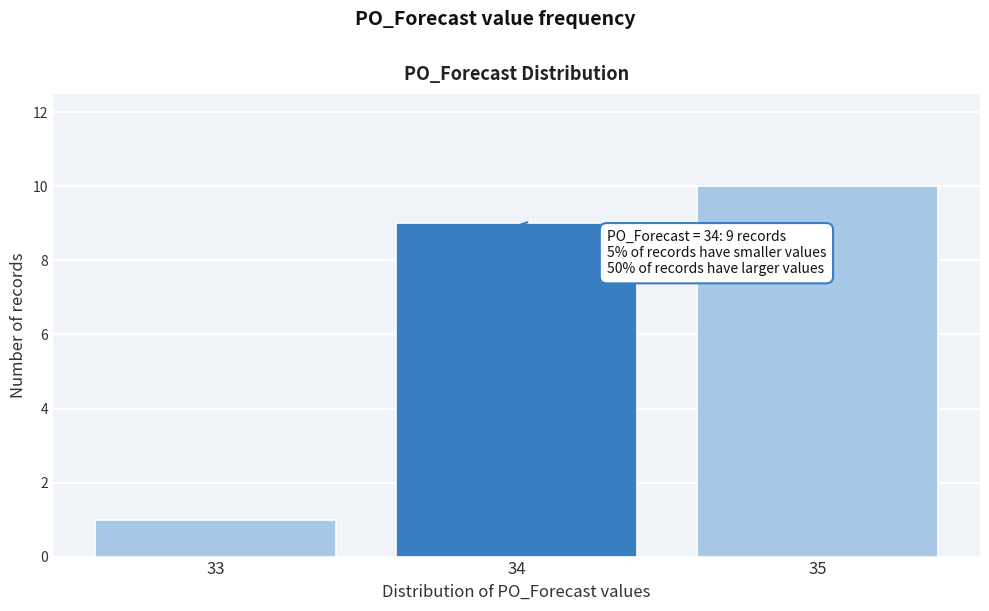

Which range on the x-axis has the tallest bar?

34.5 to 35.5